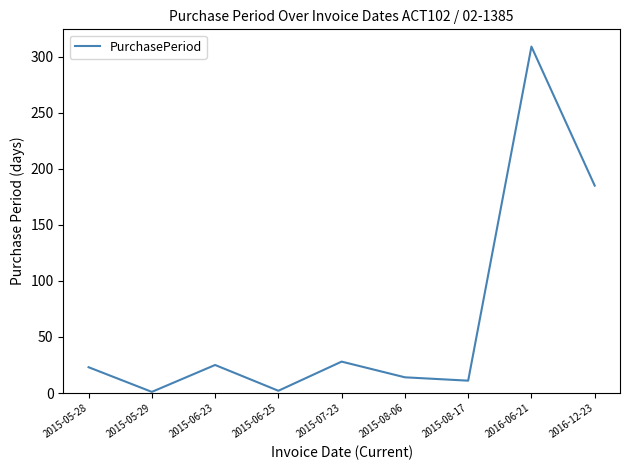

What is the sum of the values at 2015-05-28 and 2015-08-06?

37